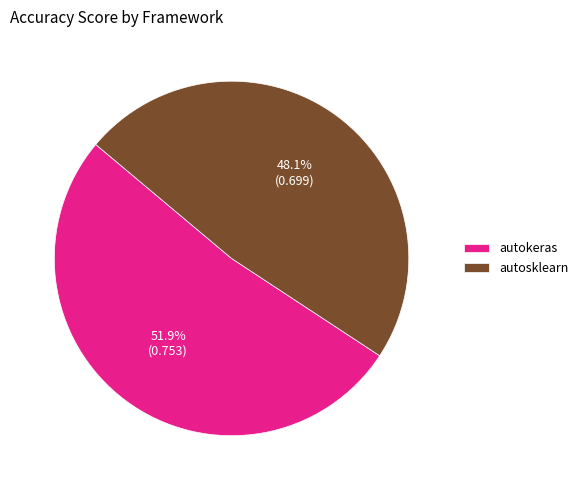

Which slice is the largest?

autokeras